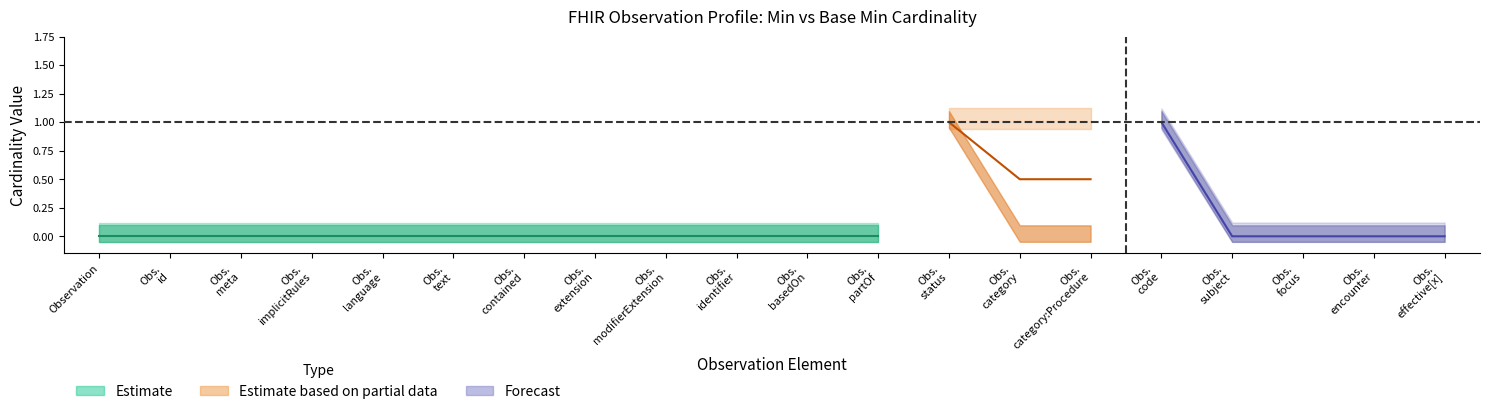

The min_values series shows 0 at min_values. True or false?

True